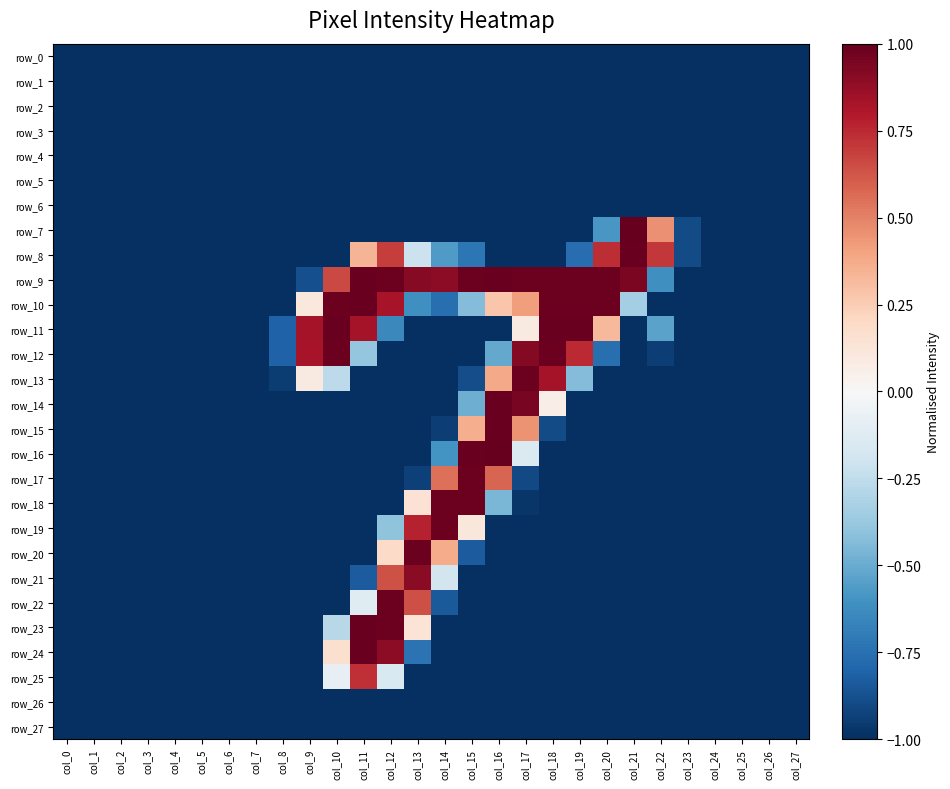

The row_22 series shows -1.5 at col_8. True or false?

False